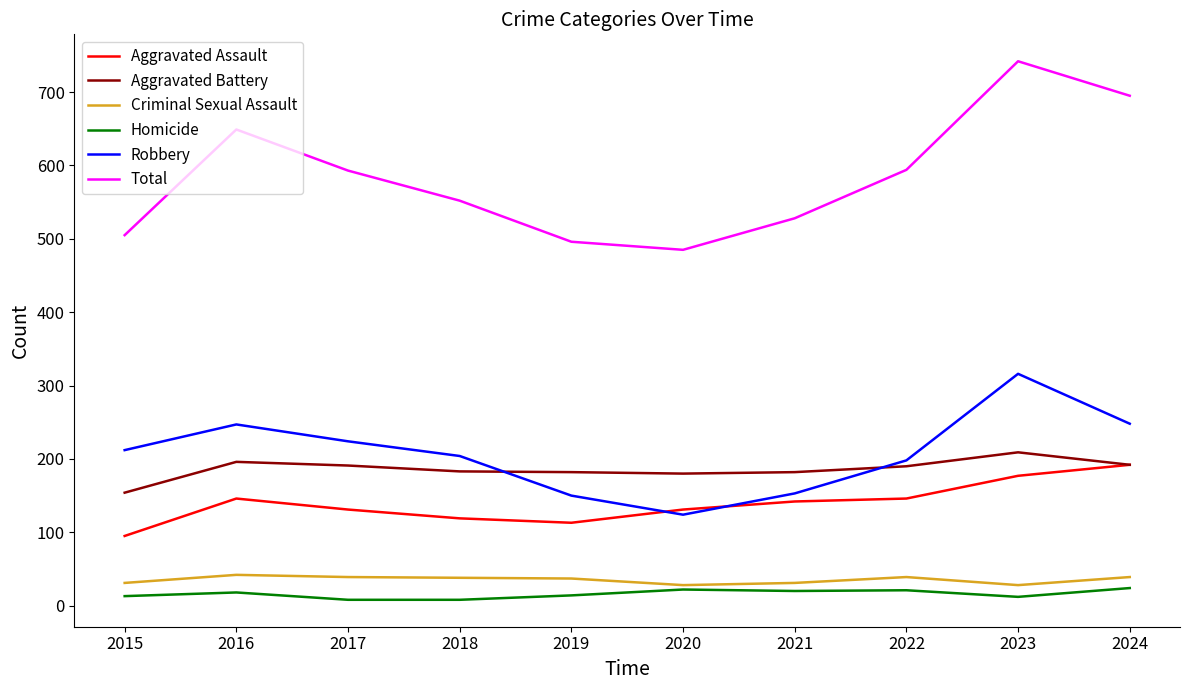

True or false: Homicide and Total intersect in this chart.

False